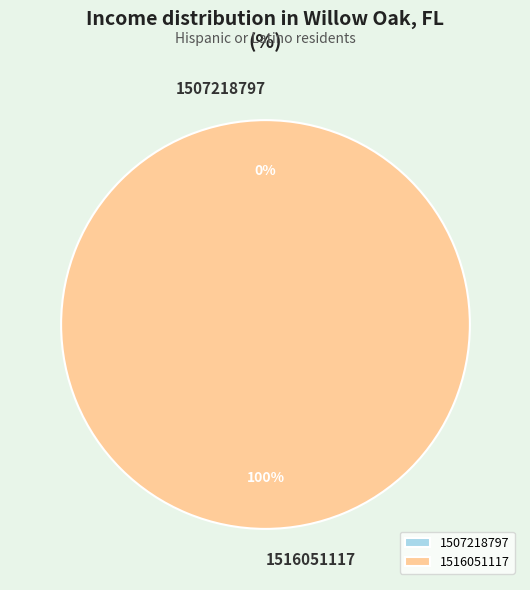

Which slice represents more than half of the pie?

1516051117